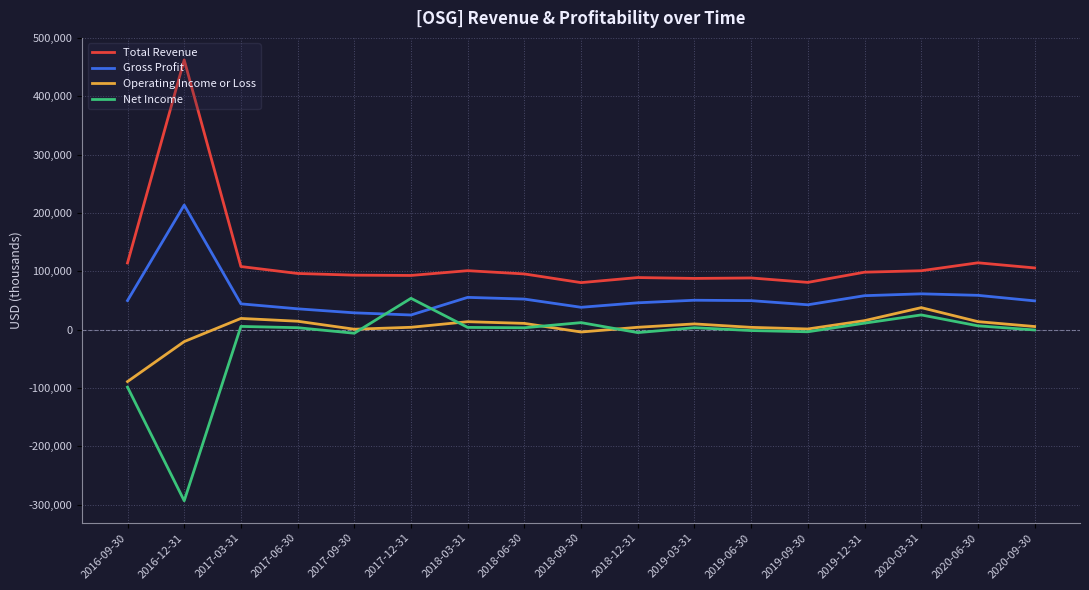

At 2016-12-31, list the series in order from largest to smallest.

Total Revenue, Gross Profit, Operating Income or Loss, Net Income